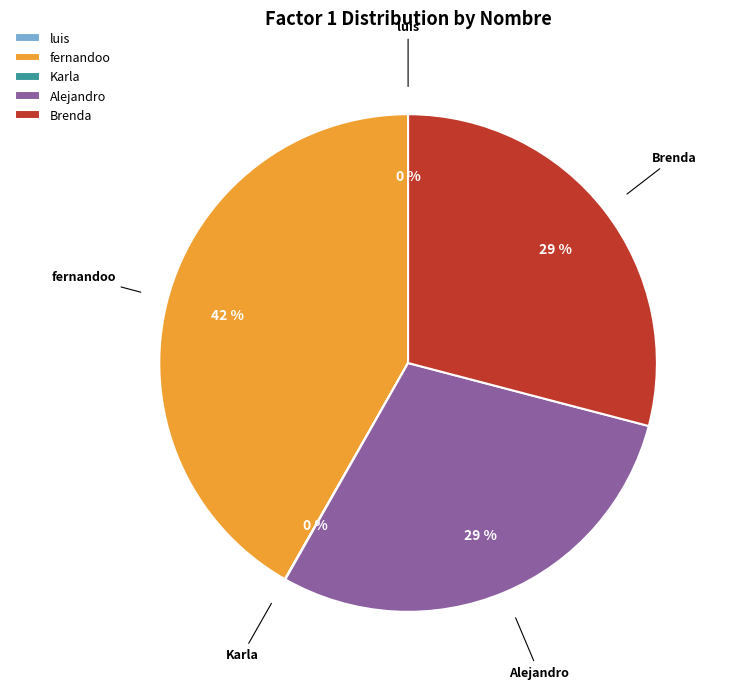

Which category has the biggest portion of the pie?

fernandoo